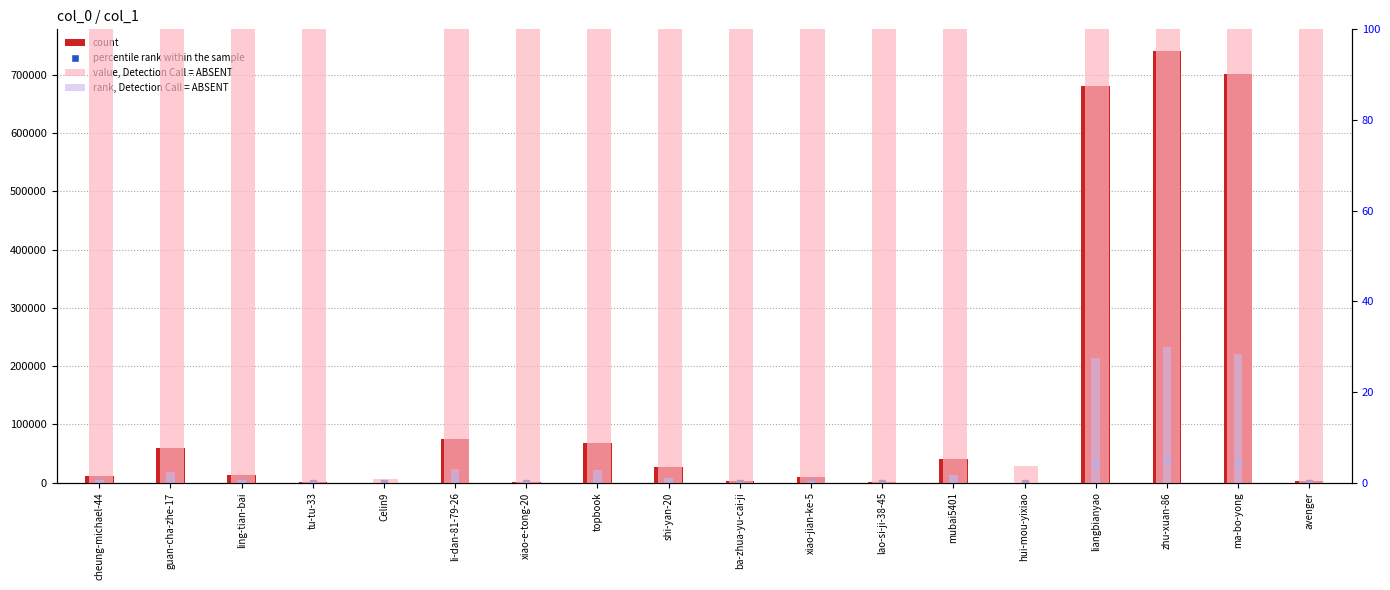

What is the spread (max minus min) of values at hui-mou-yixiao?

4.0